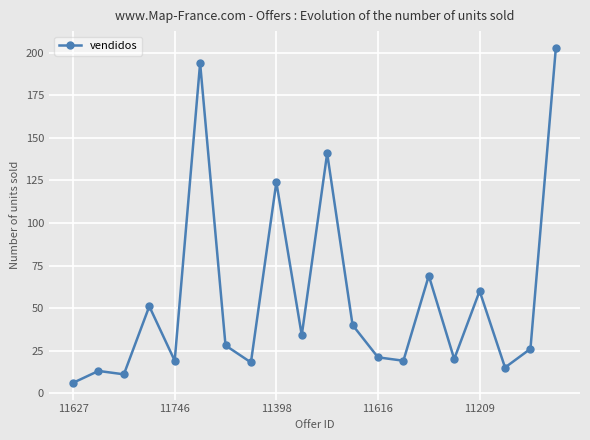

Reading right to left, transcribe all the data shown in this chart.

203	26	15	60	20	69	19	21	40	141	34	124	18	28	194	19	51	11	13	6